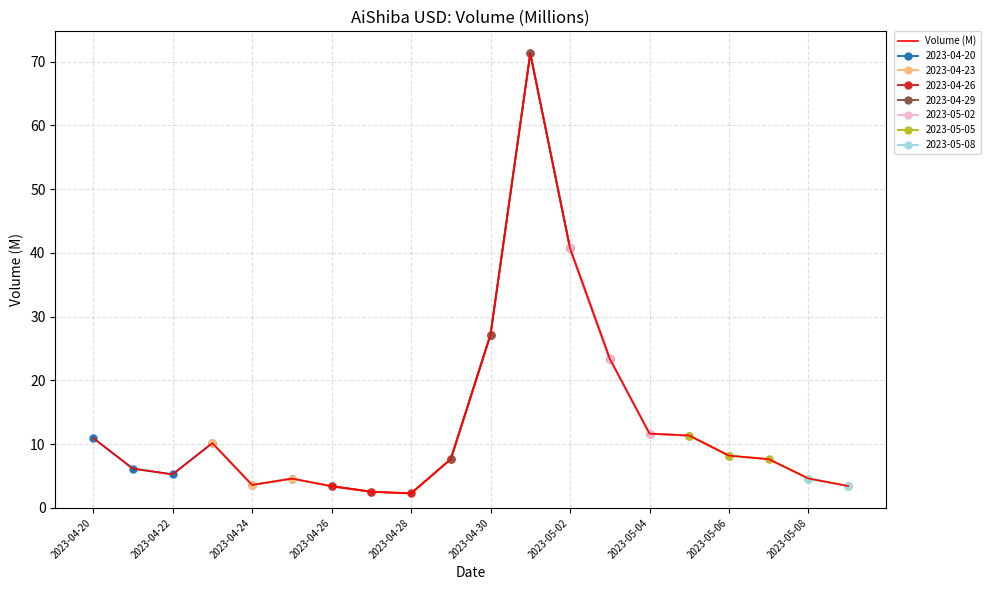

The value of Volume (M) at 2023-04-20 is 7.5. True or false?

False